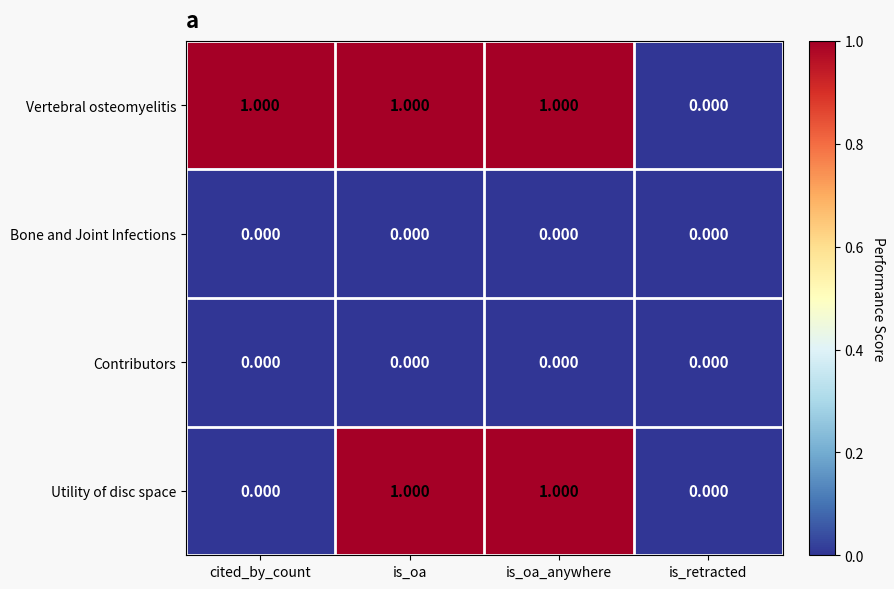

Between cited_by_count and is_retracted, which series saw the biggest shift?

Vertebral osteomyelitis